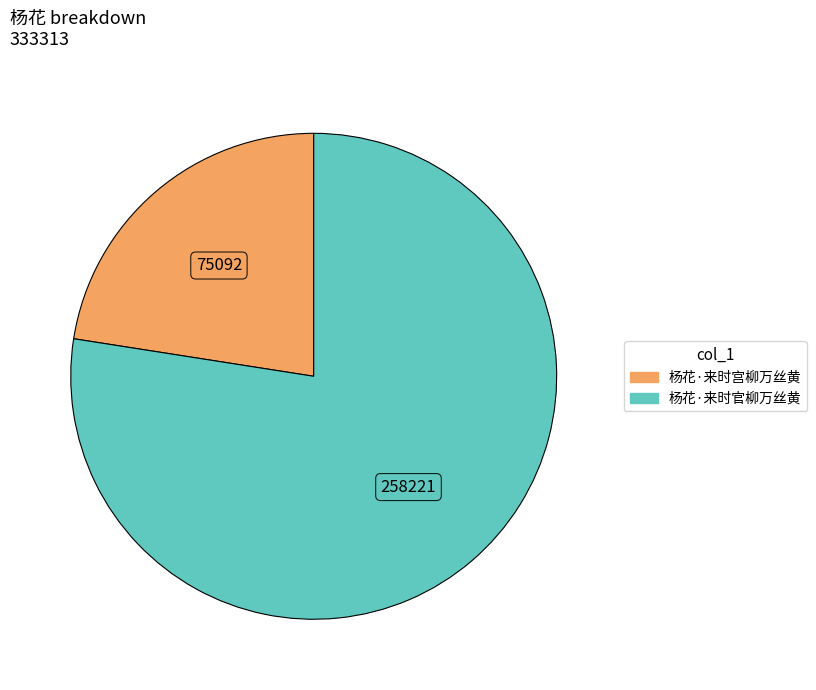

Is there a majority slice in this chart?

Yes